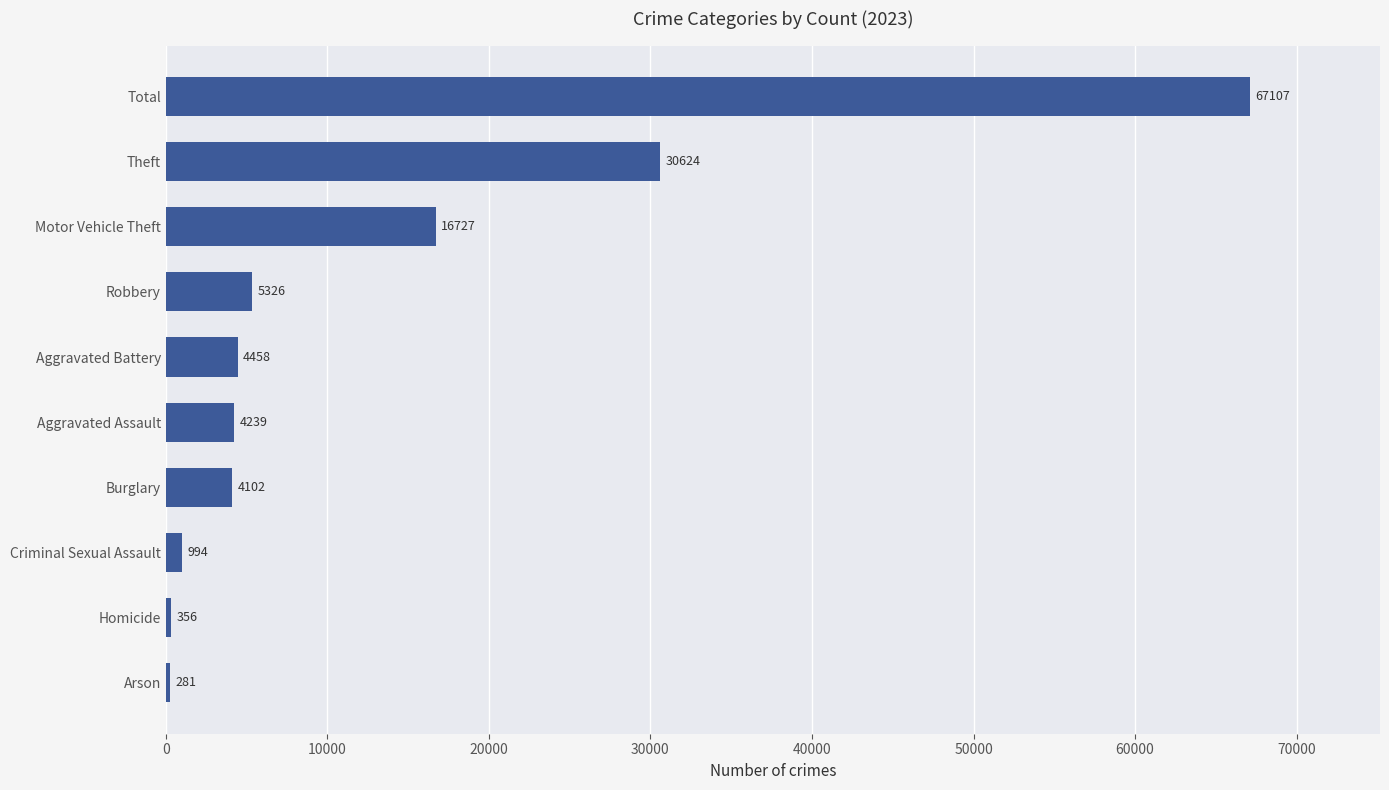

What is the change in value from Robbery to Motor Vehicle Theft?

+11401